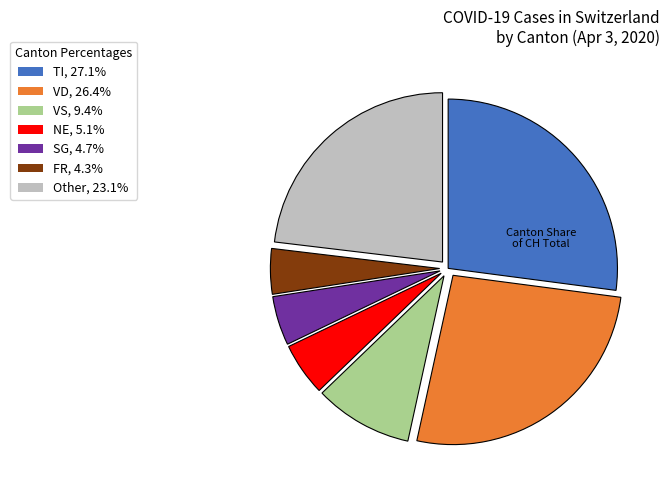

Is there a majority slice in this chart?

No